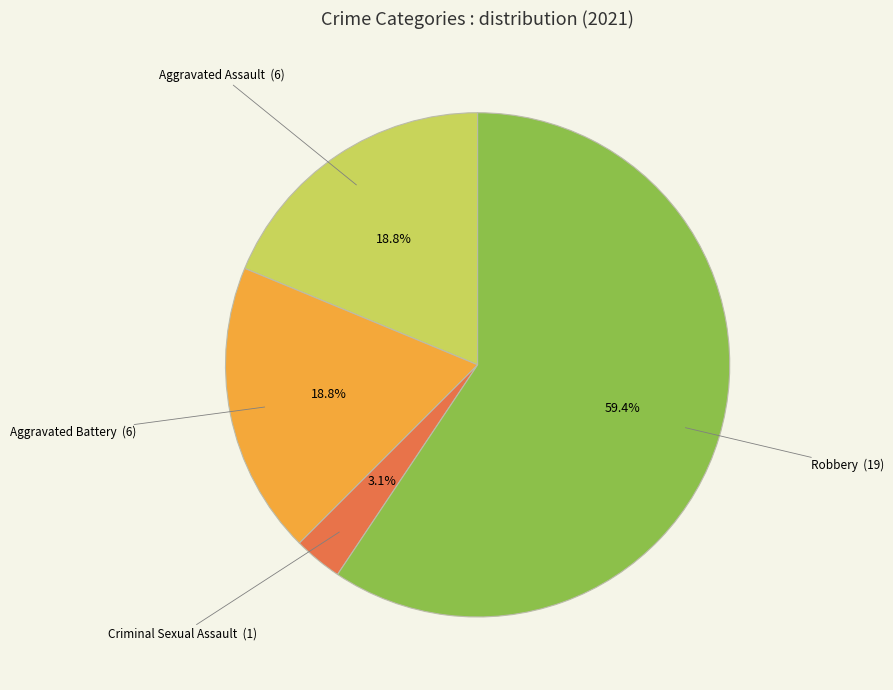

Does any single category account for the majority?

Yes